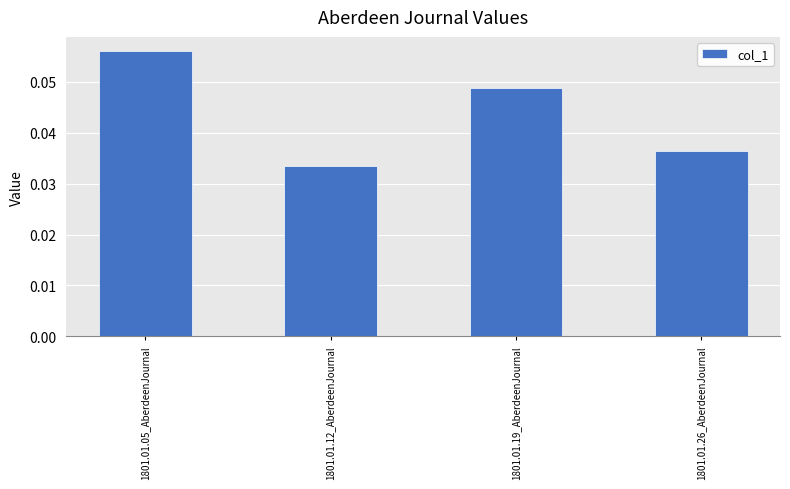

Which category has the highest value across all series?

1801.01.05_AberdeenJournal